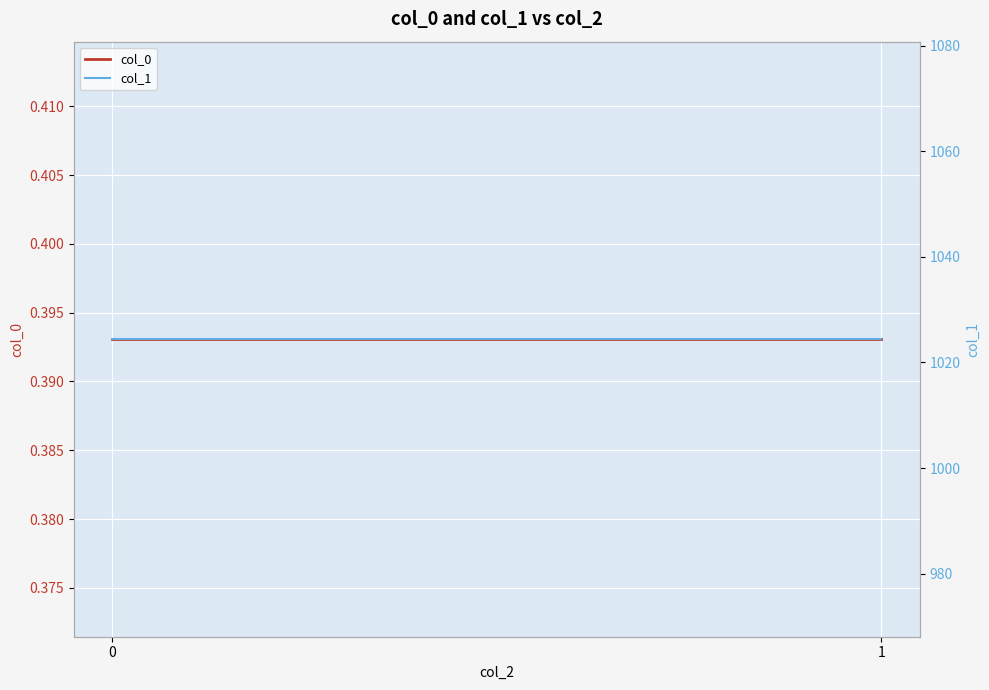

Is it true that col_1 equals 1024.4 at 1?

True